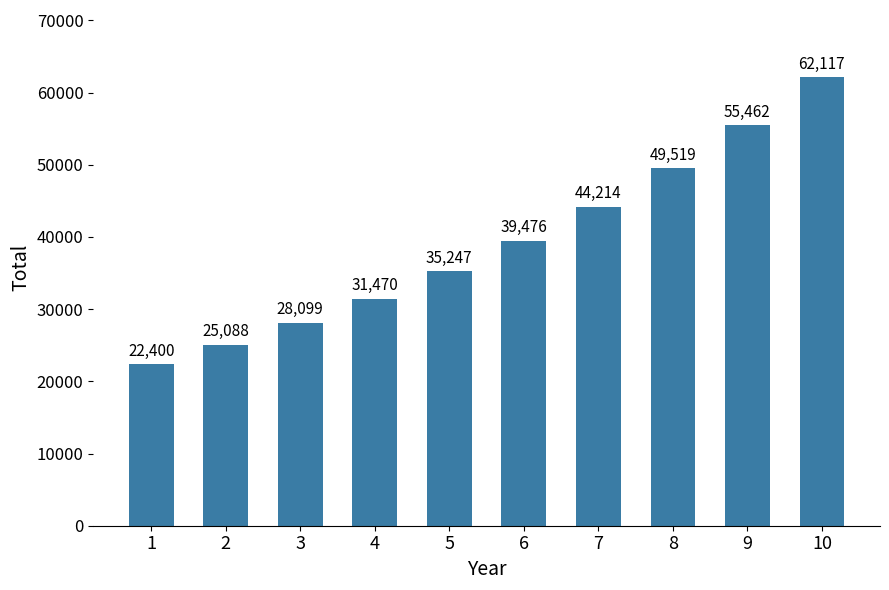

What is the average value?

39309.2